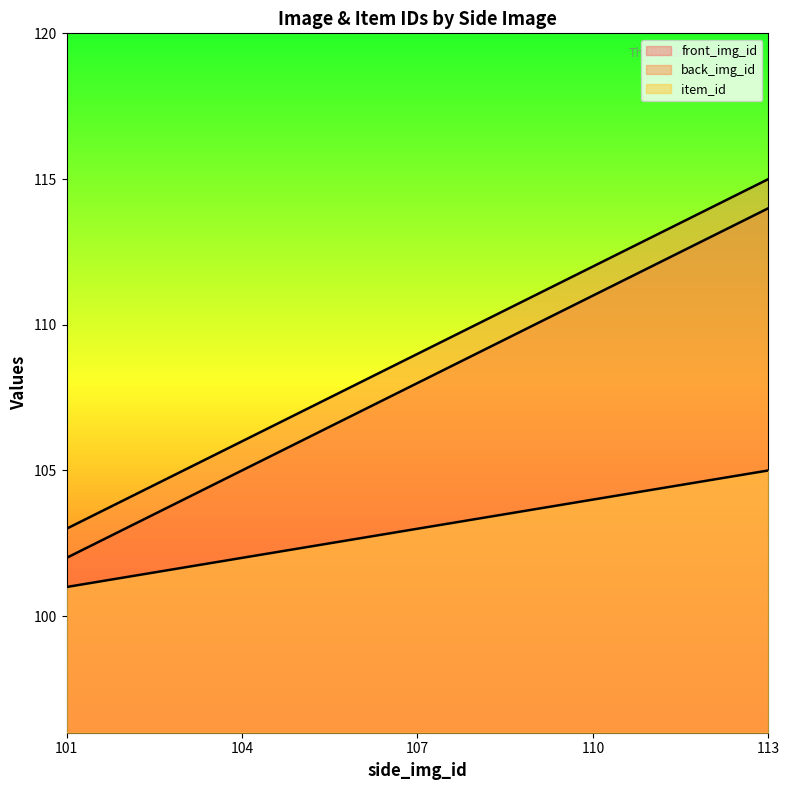

Where does the item_id series first go above 103?

110.0